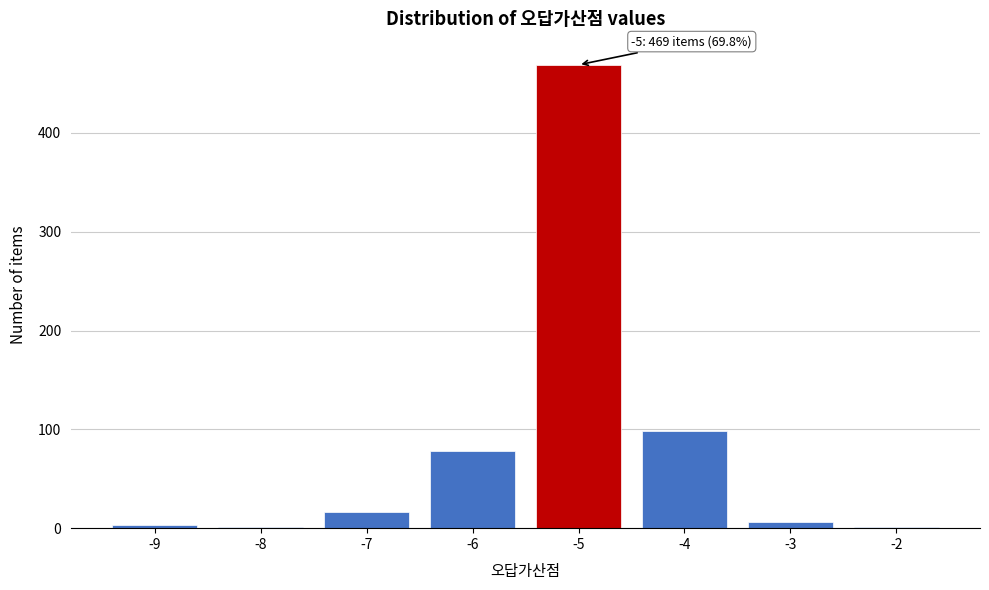

Reading right to left, transcribe all the data shown in this chart.

-2=1	-3=6	-4=98	-5=469	-6=78	-7=16	-8=1	-9=3